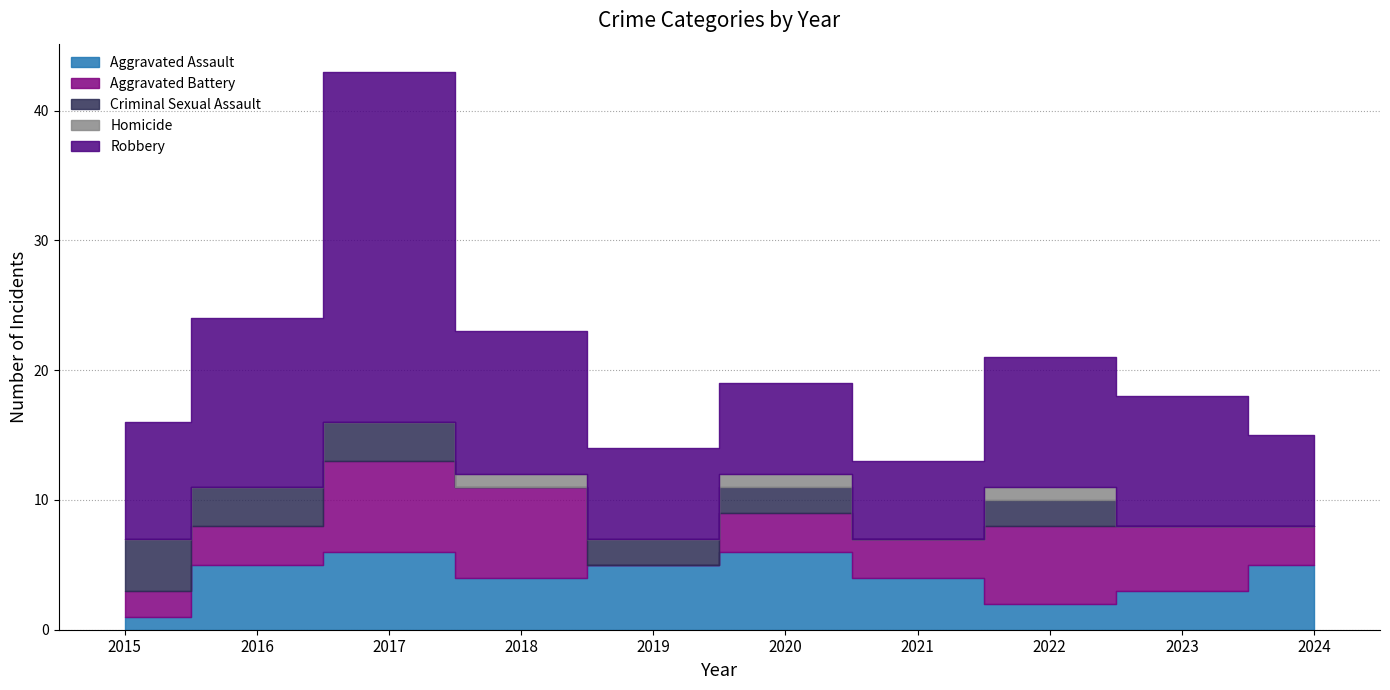

True or false: Robbery and Homicide cross at least once.

False